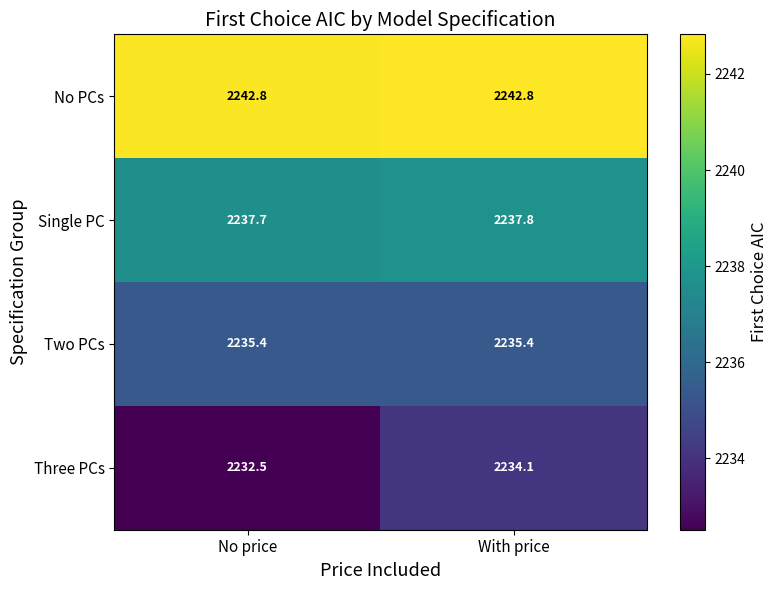

Where is Three PCs nearest to the value 2233?

No price